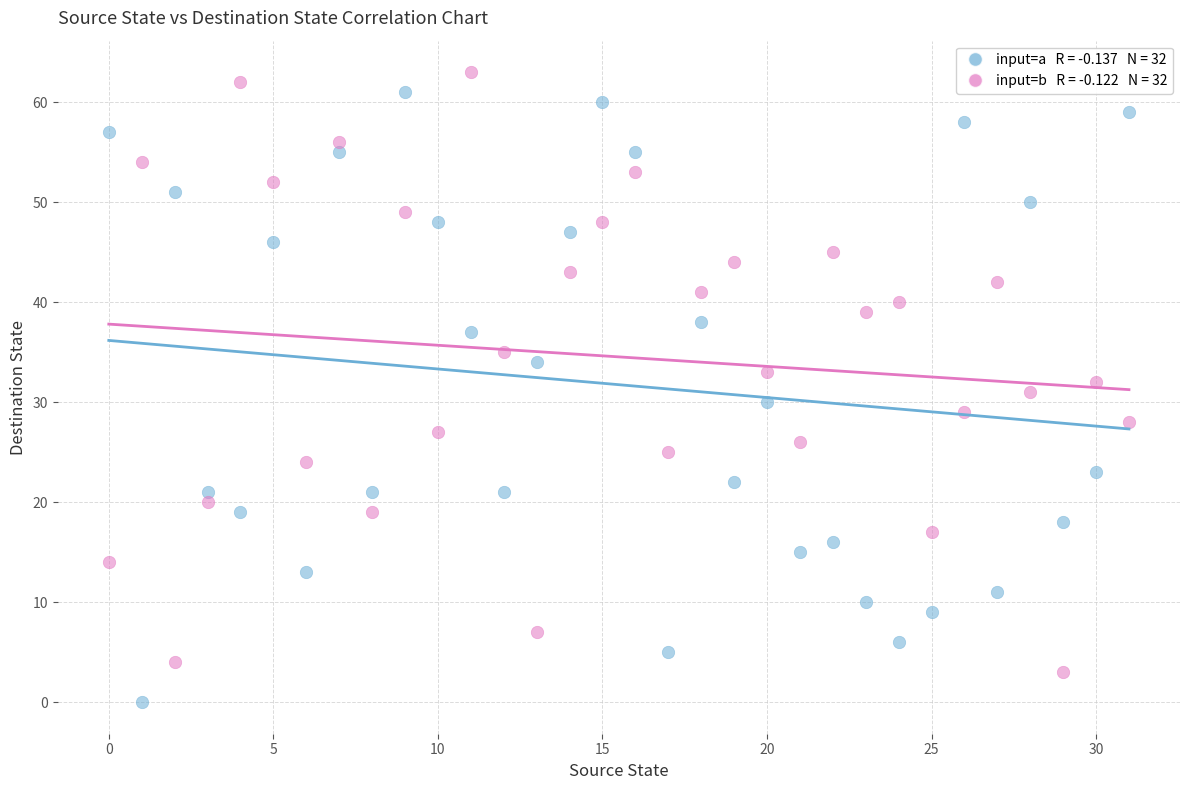

Across all data points, what is the range of Y values (max minus min)?

63